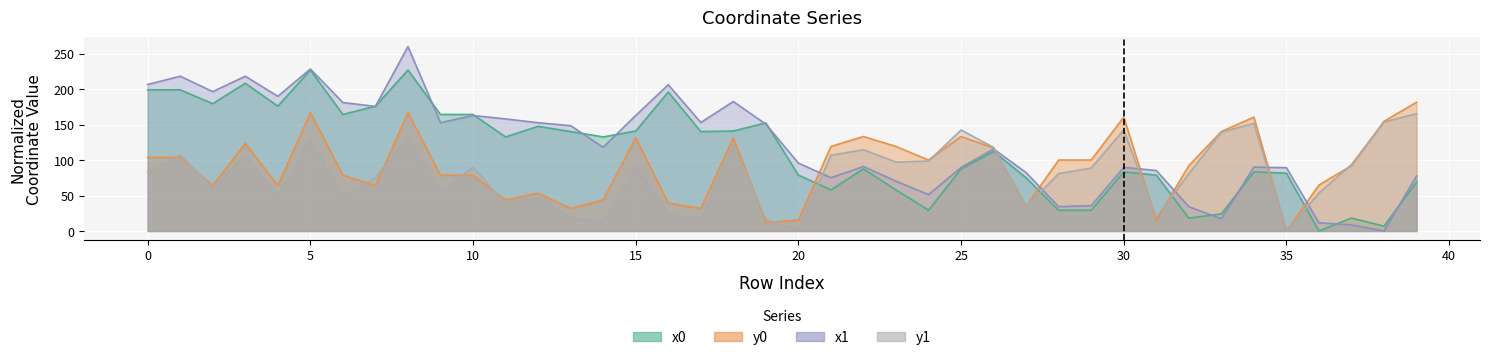

What is the difference between the maximum and second lowest values in the x1 series?

251.9